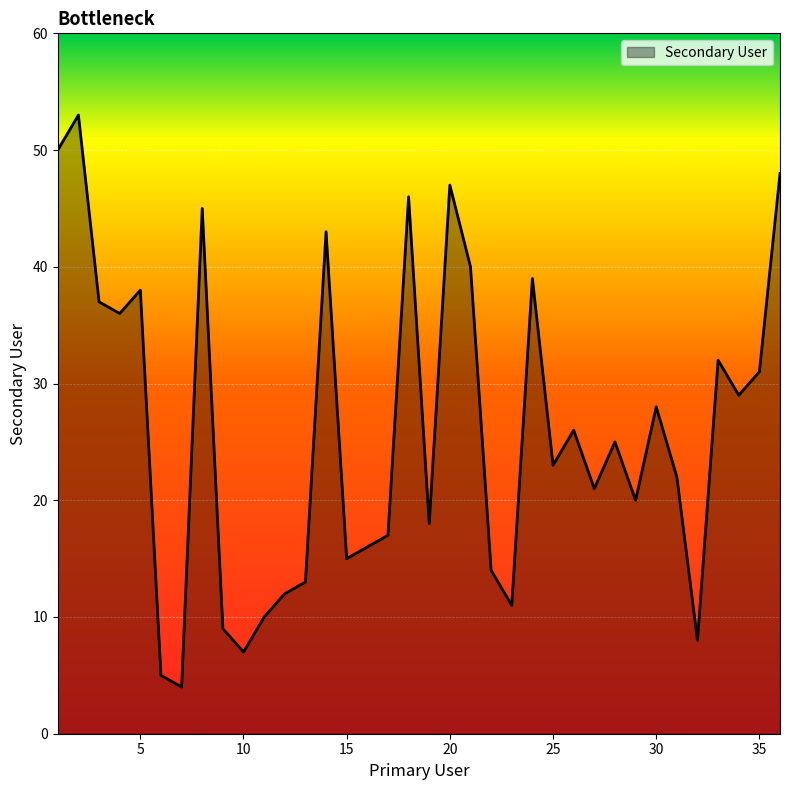

What is the maximum value shown in the chart?

53